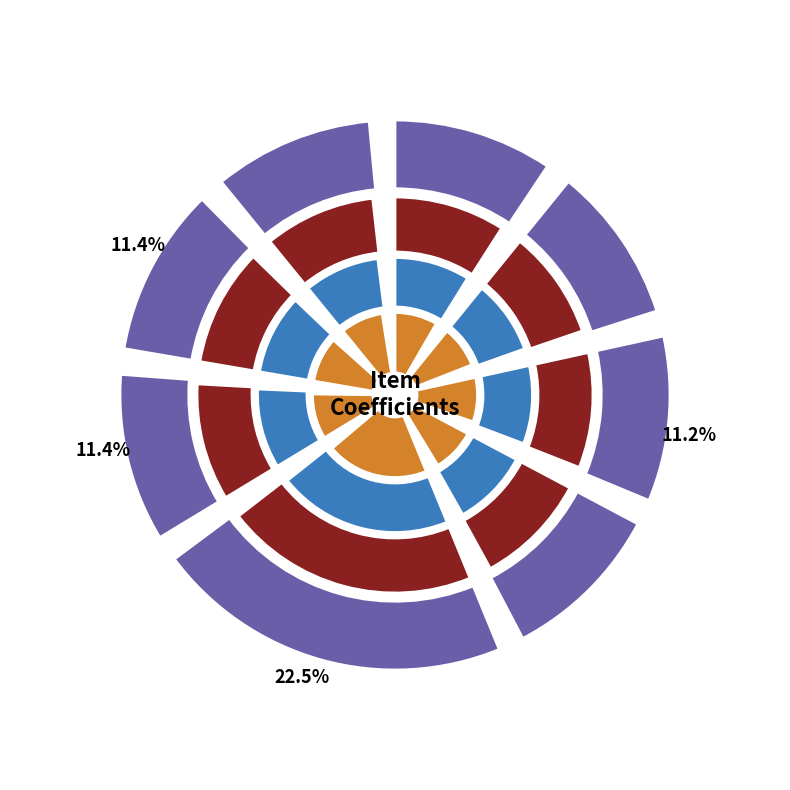

Is fixed_asset_depreciation the majority of the pie?

No